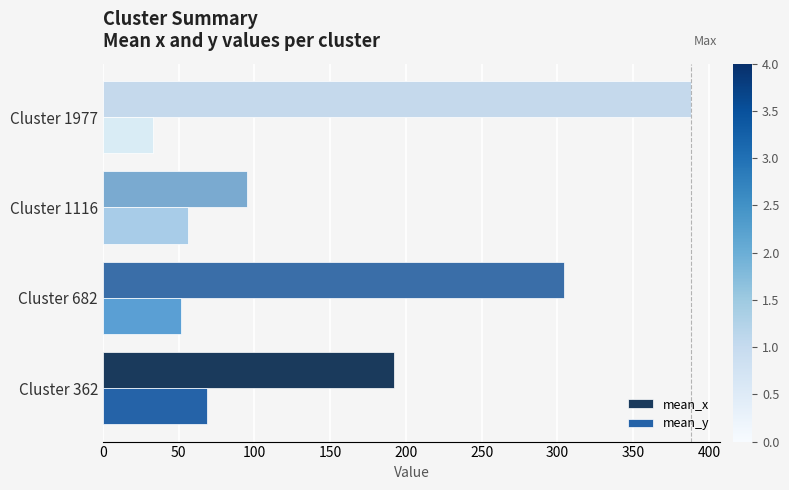

At how many categories does at least one series exceed 147?

3